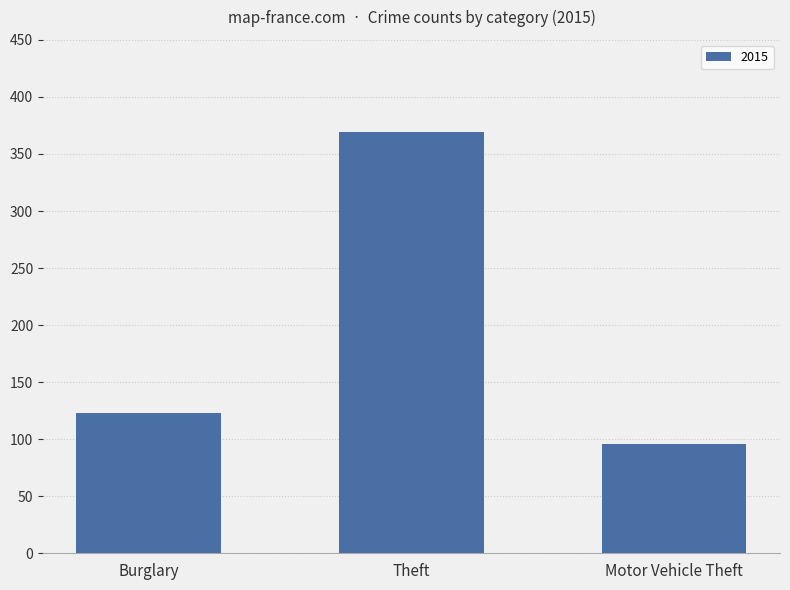

True or false: the data shows 369 at Theft.

True